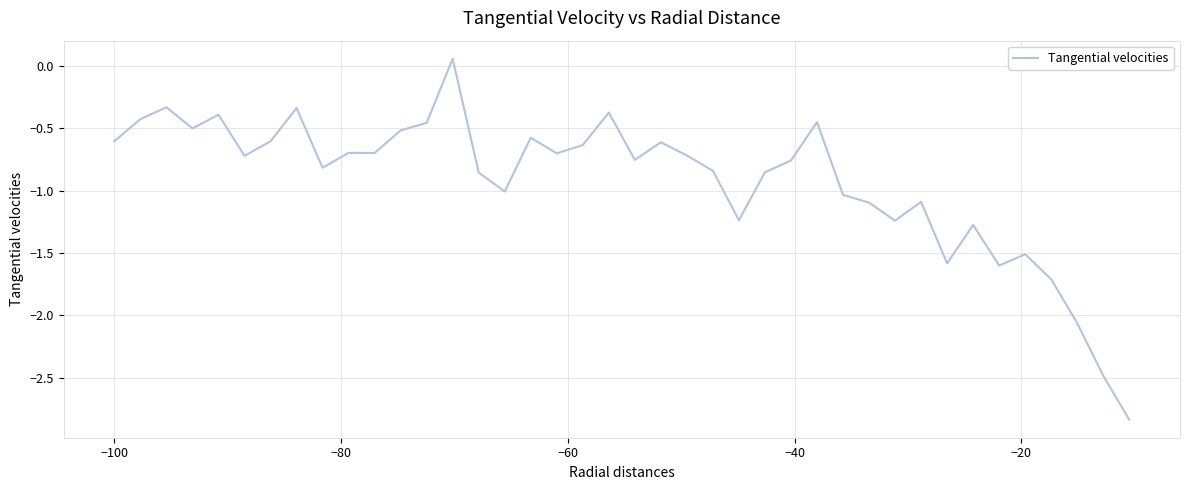

What is the difference between the maximum and minimum values?

2.9